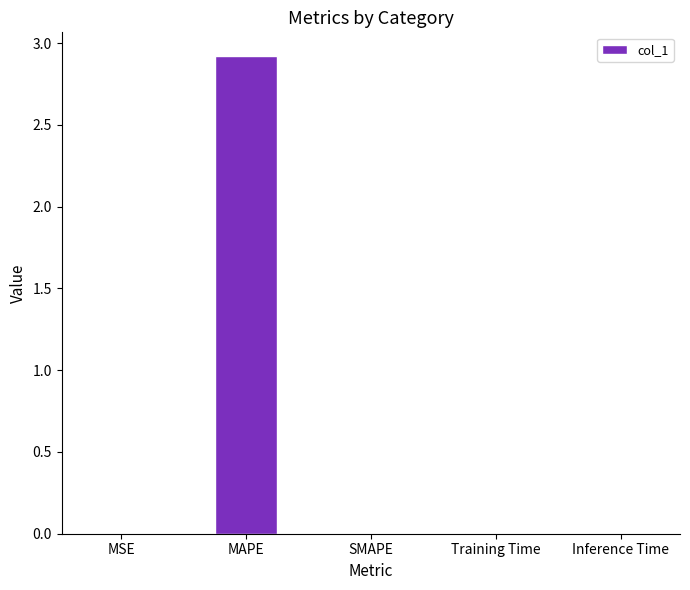

How many categories are shown in the chart?

5